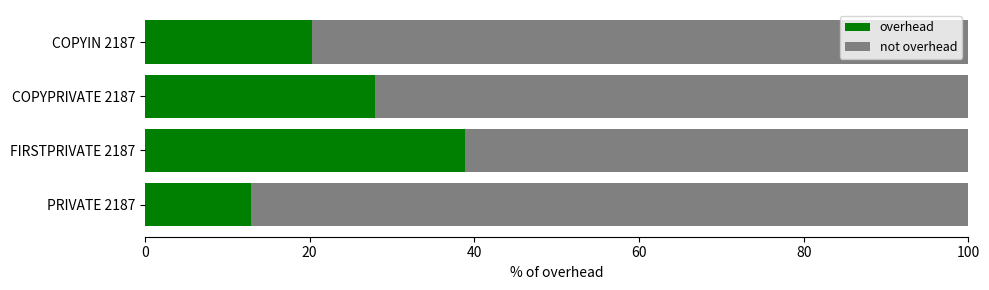

Which category has the highest value in the overhead series?

FIRSTPRIVATE 2187